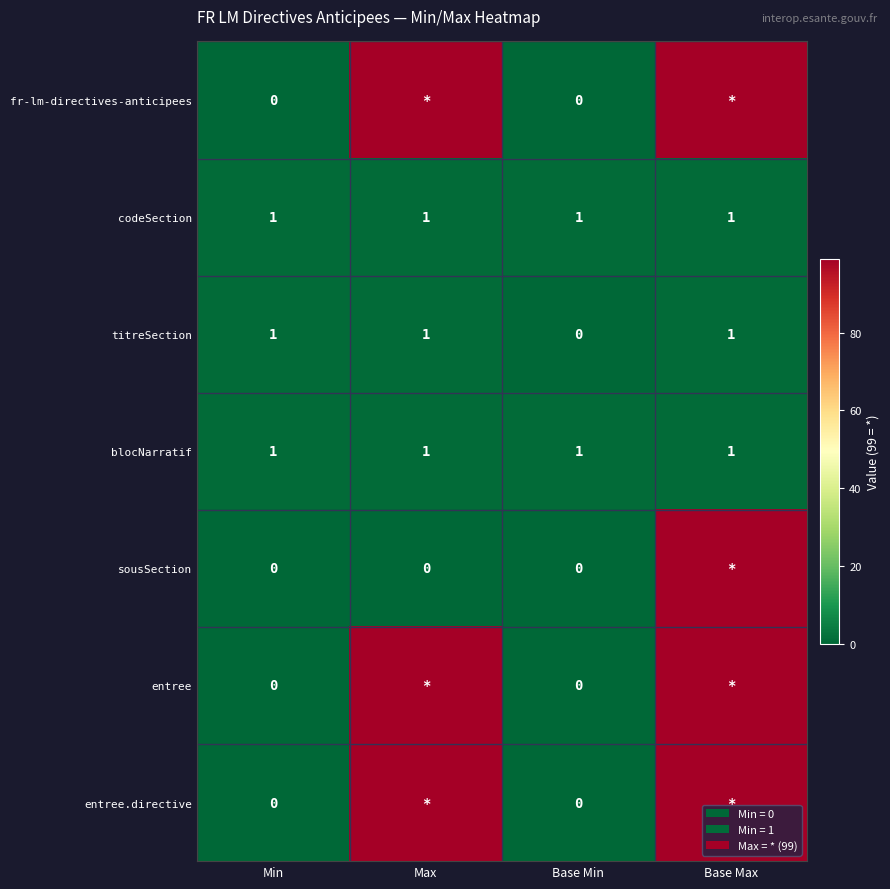

Is the value of sousSection at Min greater than the value of codeSection at Base Min?

No